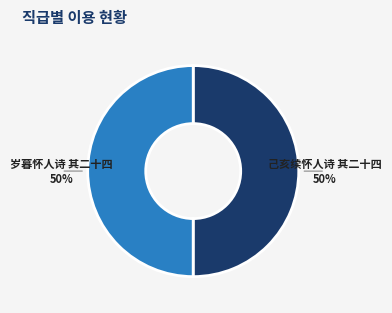

To the nearest percent, what is the average slice percentage?

50%